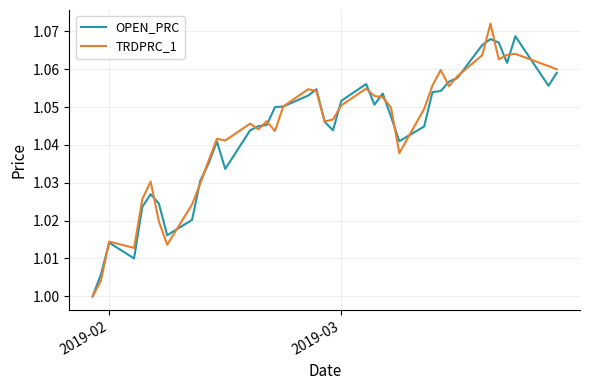

Which series has the largest range (max minus min)?

TRDPRC_1